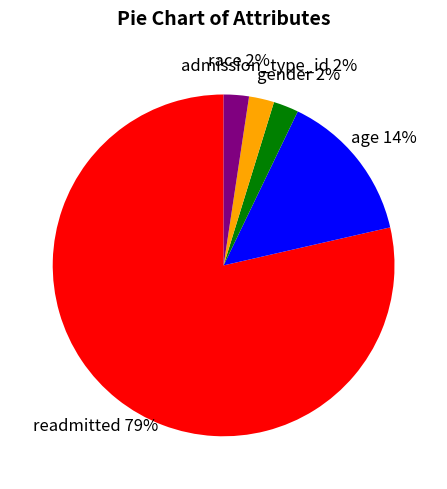

Which has a higher value, readmitted or gender?

readmitted